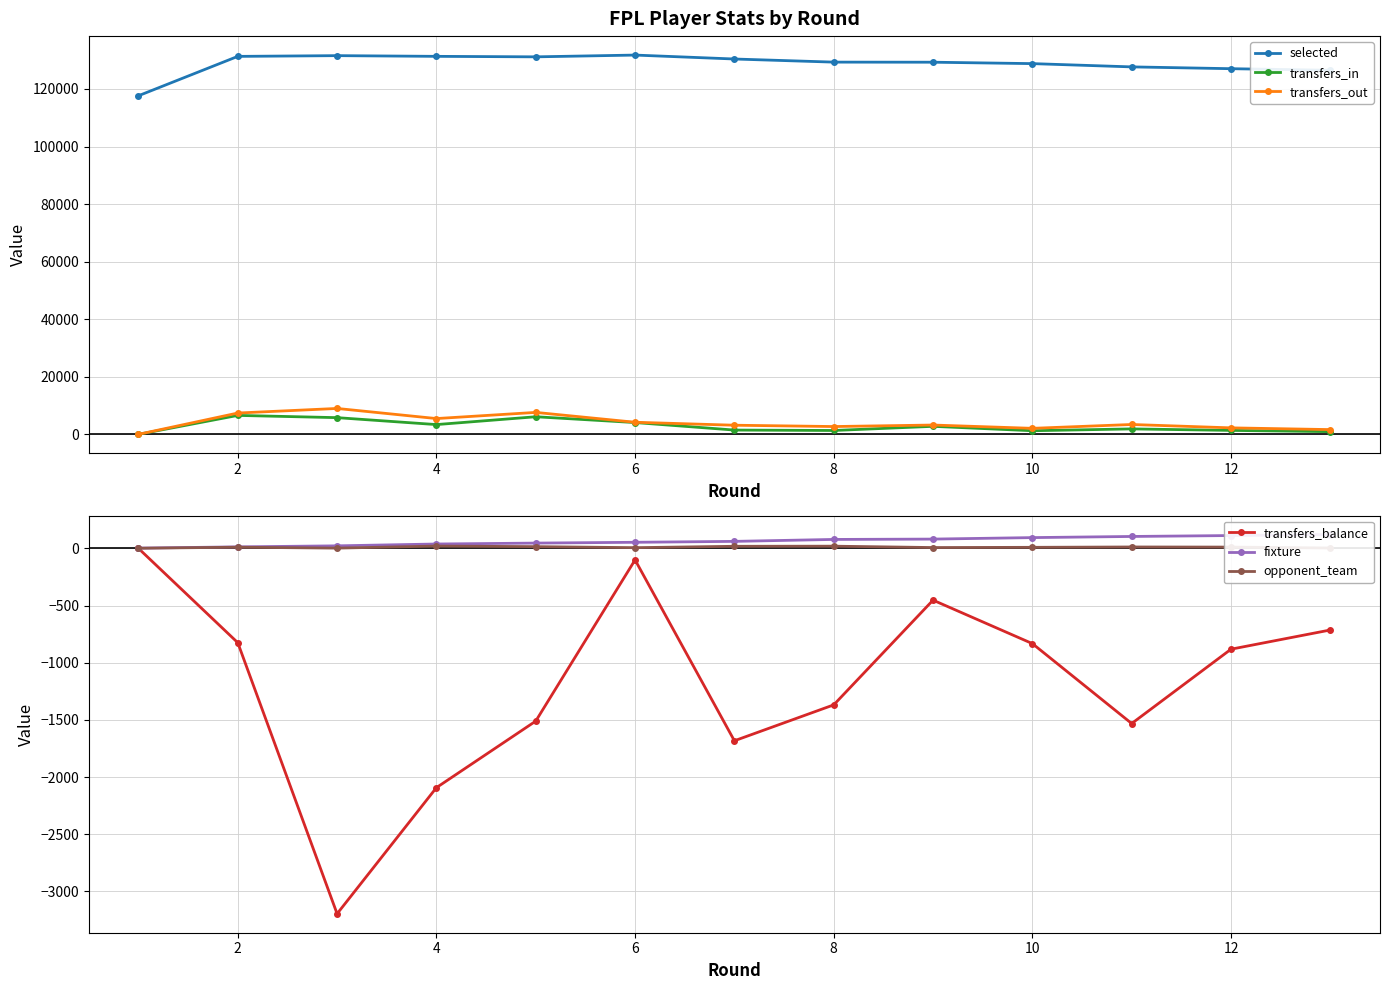

At which category does transfers_balance reach its first local peak?

6